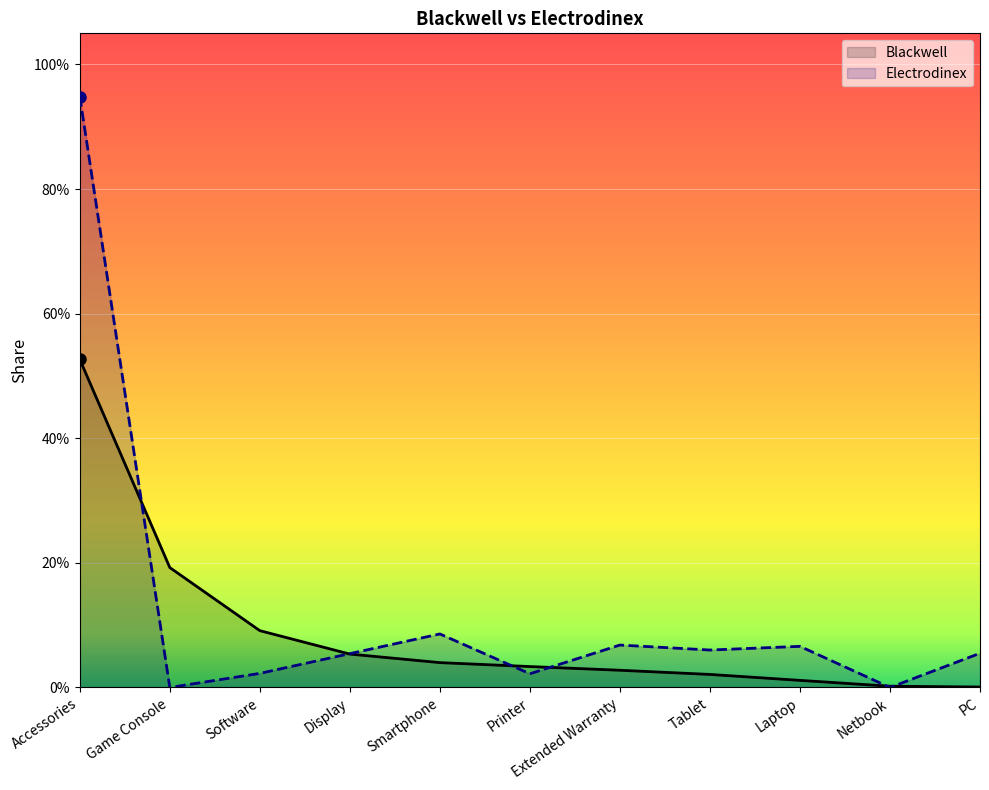

At which label is Electrodinex closest to 0?

Game Console